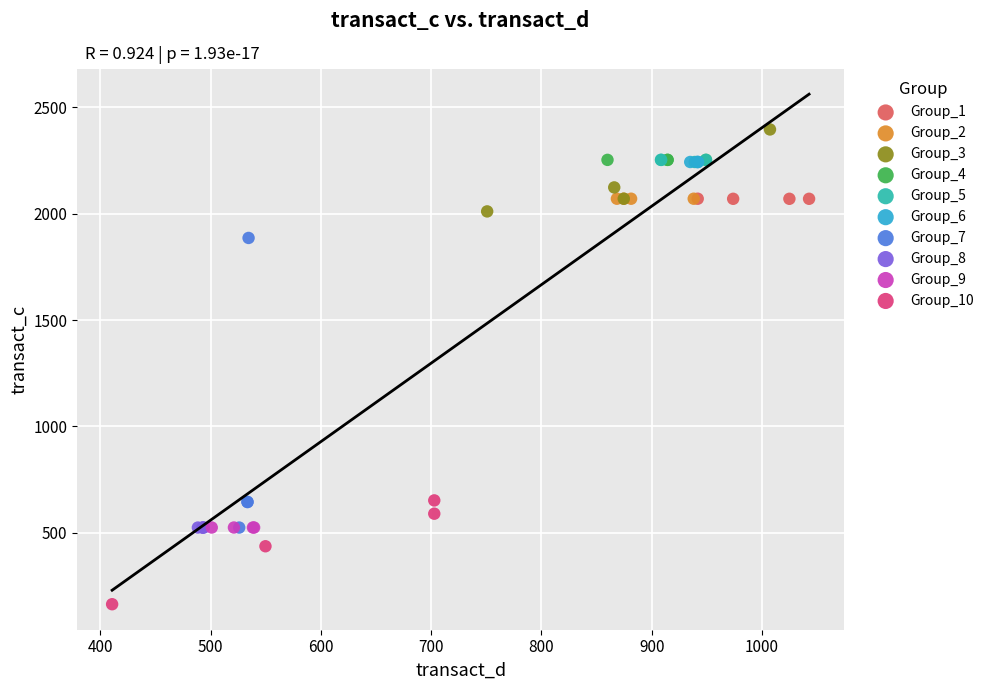

Which series reaches the maximum Y coordinate?

Group_3